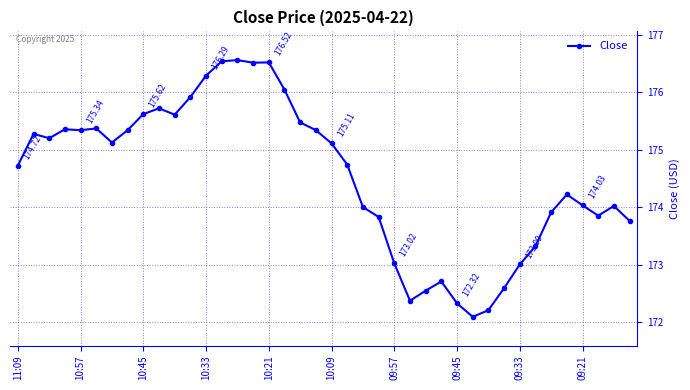

What is the average value?

174.5